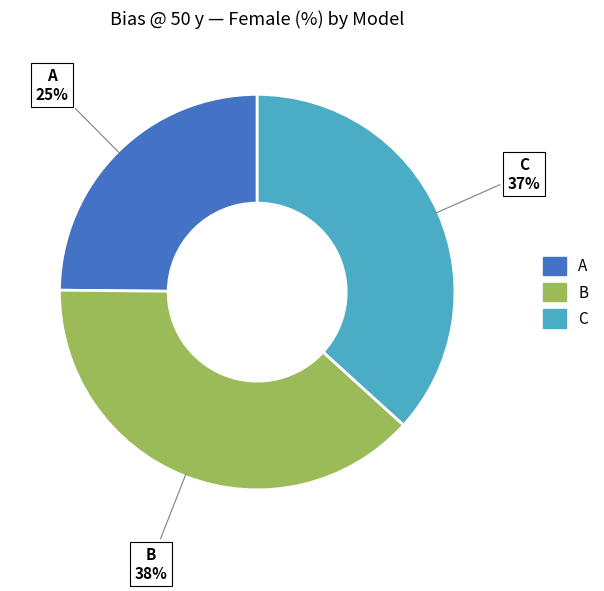

Is the sum of C and B greater than half?

Yes